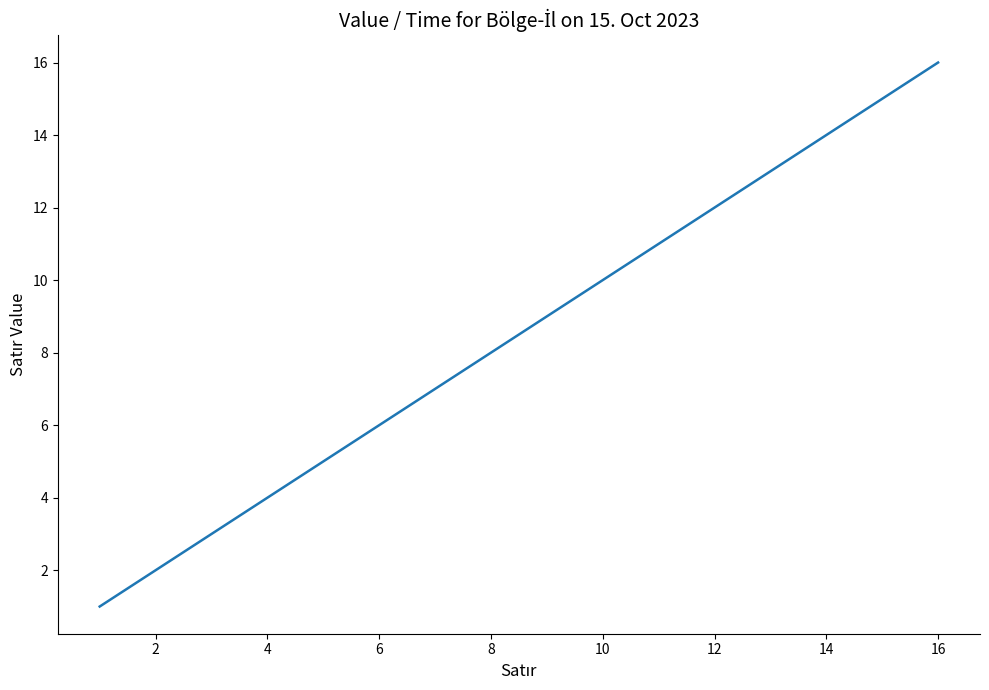

What is the greatest value displayed?

16